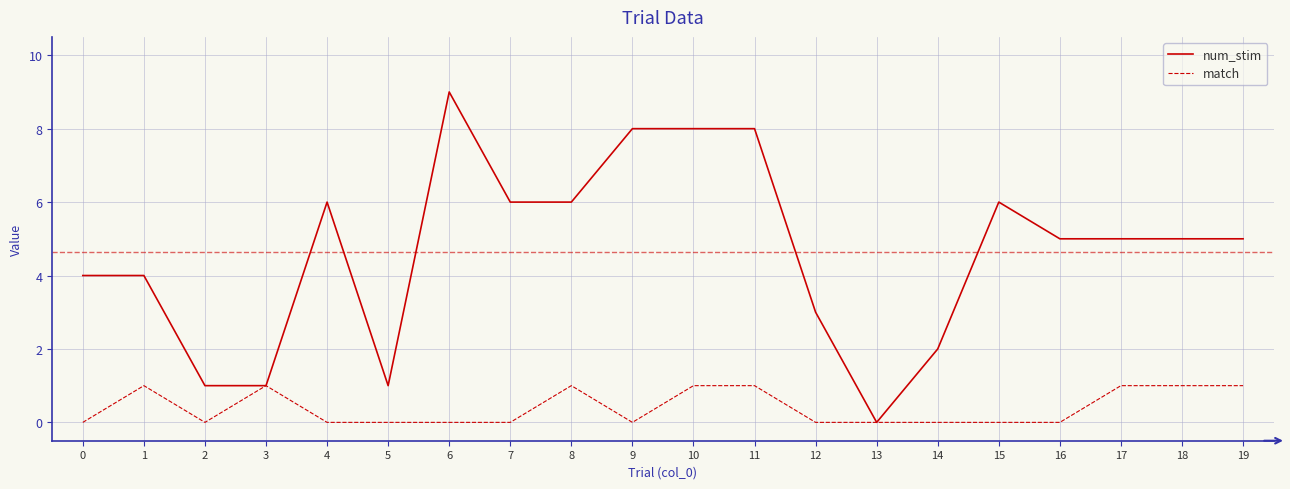

At 1, list the series in order from smallest to largest.

match, num_stim